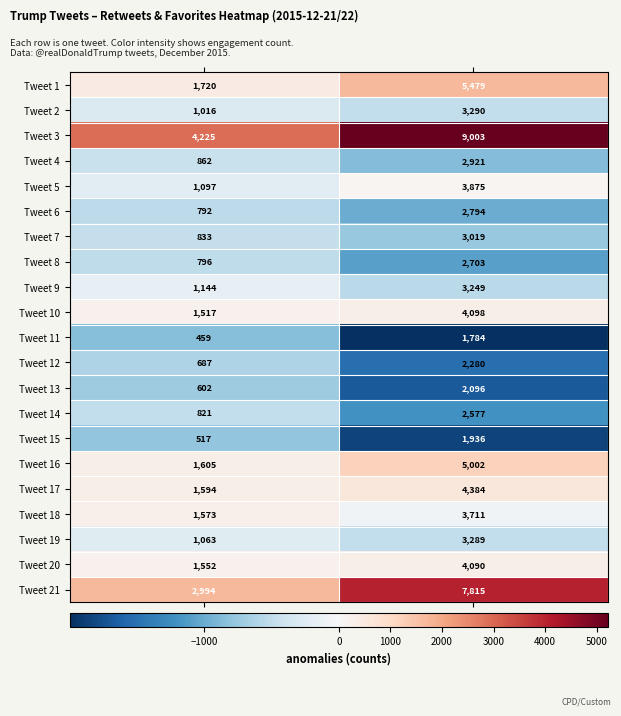

Which series has the largest total across all categories?

Tweet 3